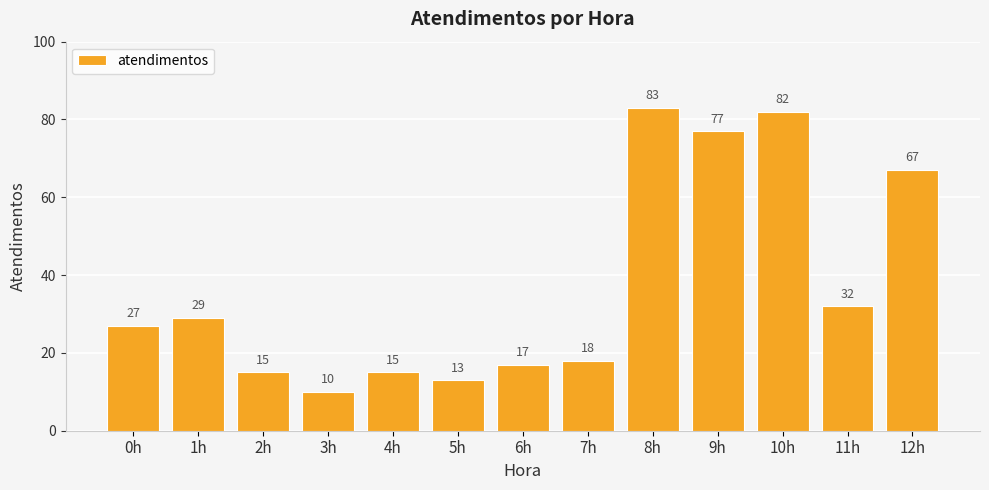

What is the greatest value displayed?

83